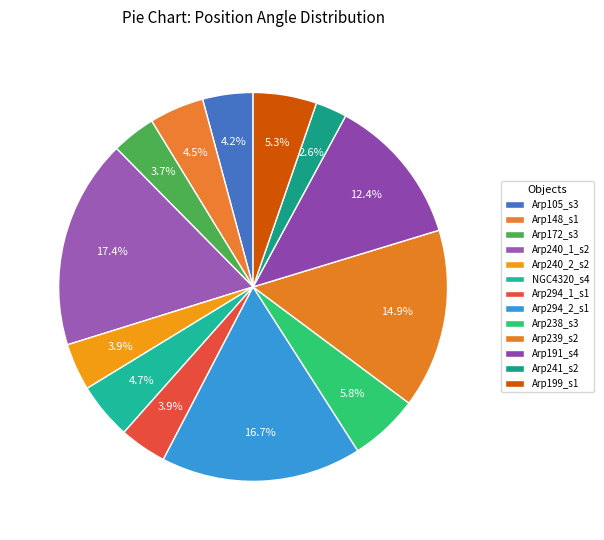

Count the number of slices in the pie.

13